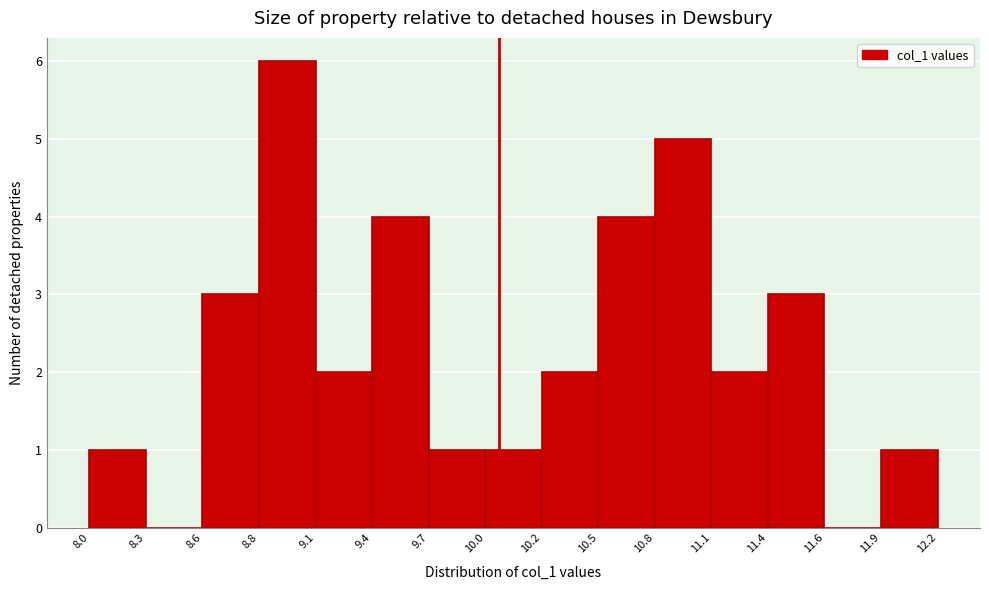

Over which range of the x-axis is the bar tallest?

8.8 to 9.1